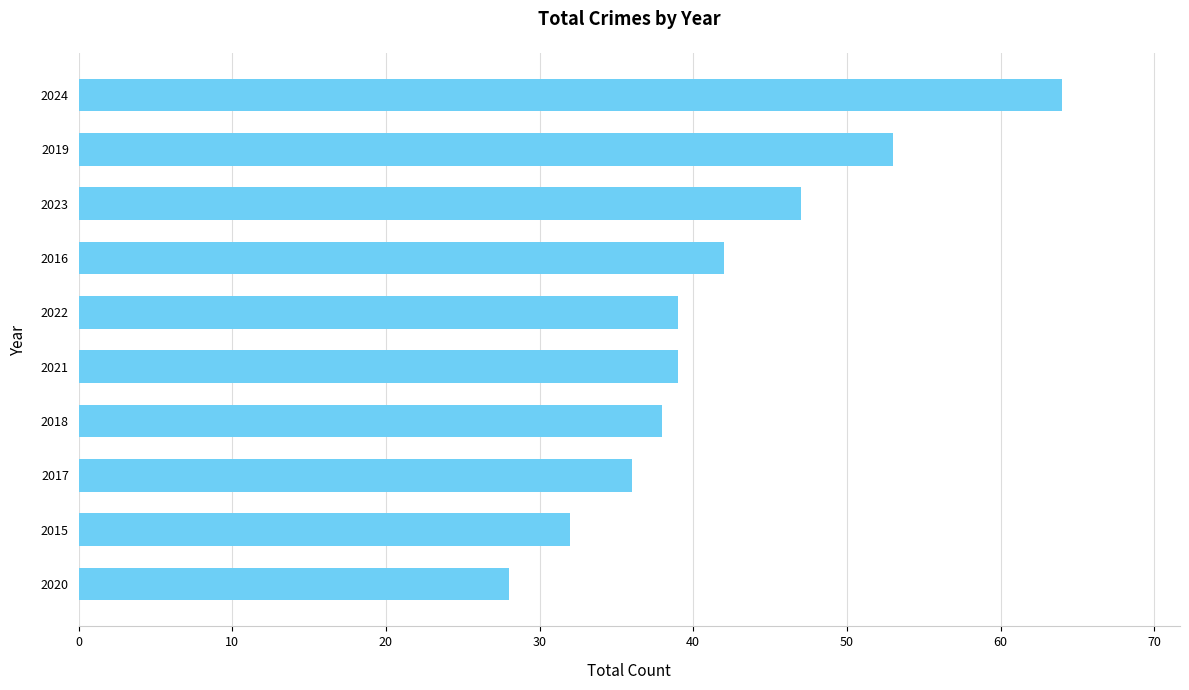

At which label is the value closest to 46?

2023